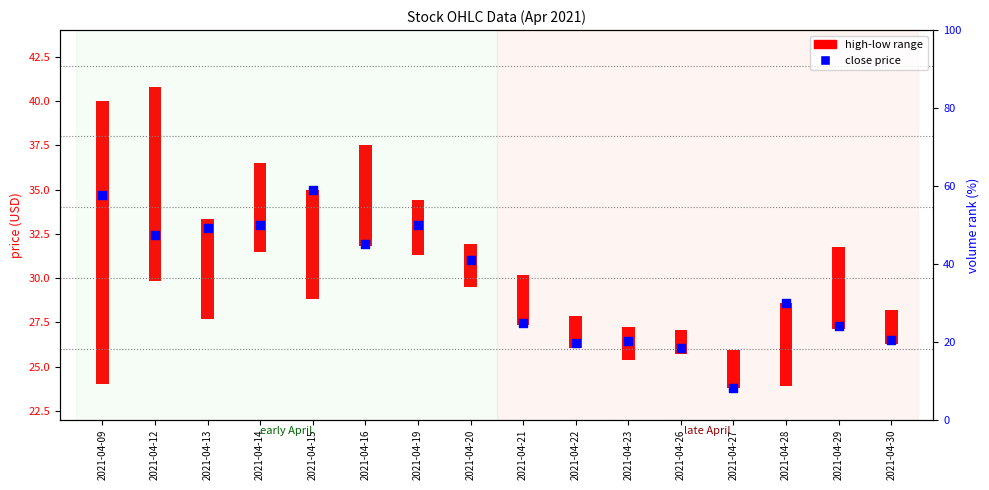

Approximately how many times larger is the value at 2021-04-14 compared to 2021-04-12?

1.0